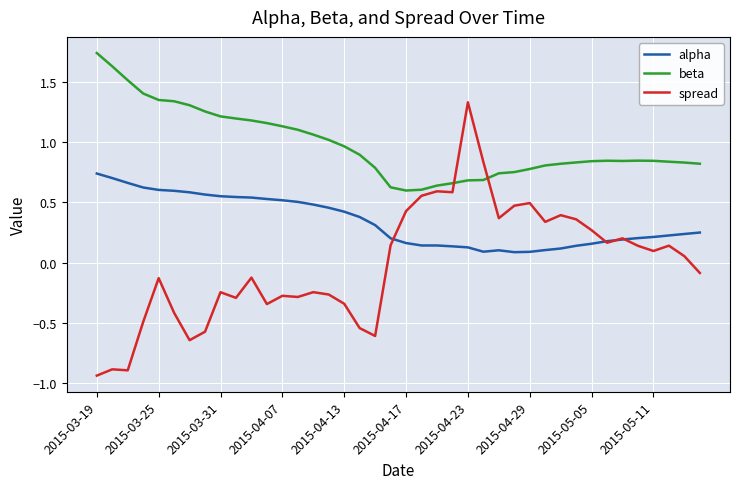

How many series are shown in this chart?

3